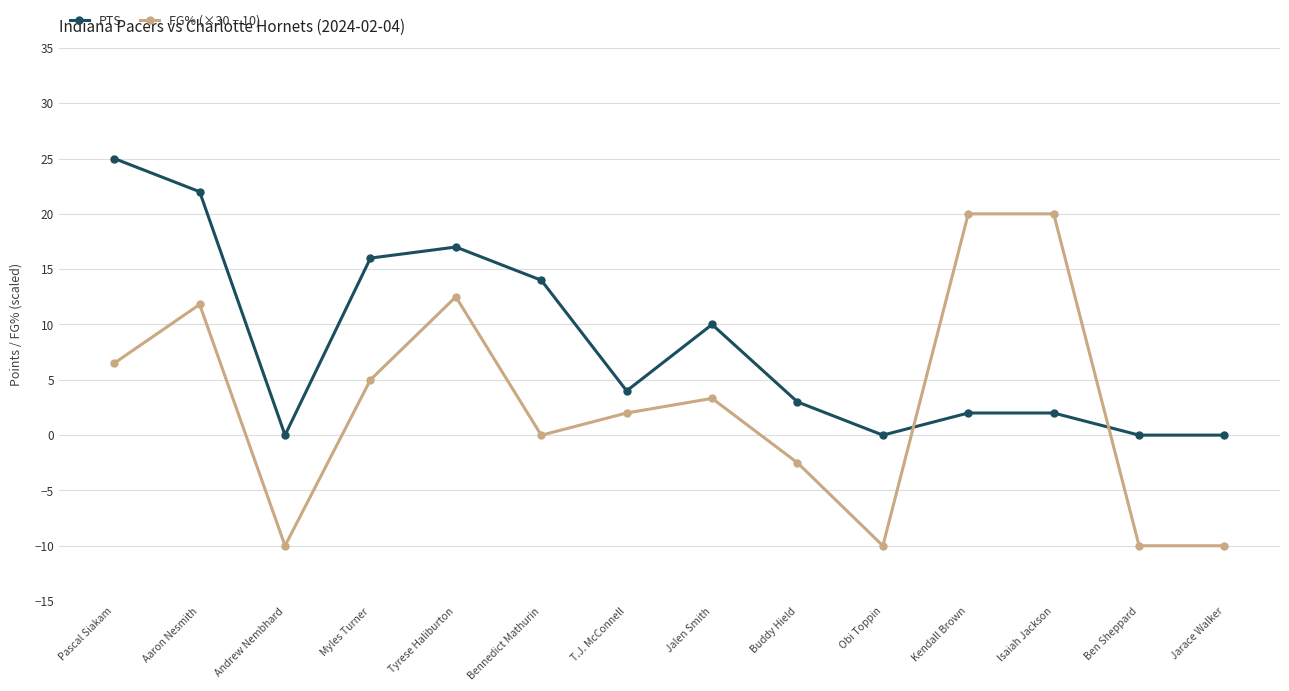

Where do FG% (×30 − 10) and PTS first cross each other?

Obi Toppin and Kendall Brown